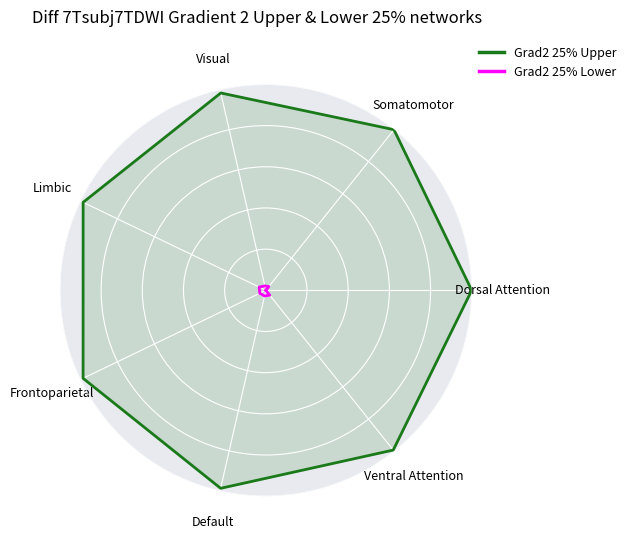

At which label does Grad2 25% Lower reach its peak?

Limbic